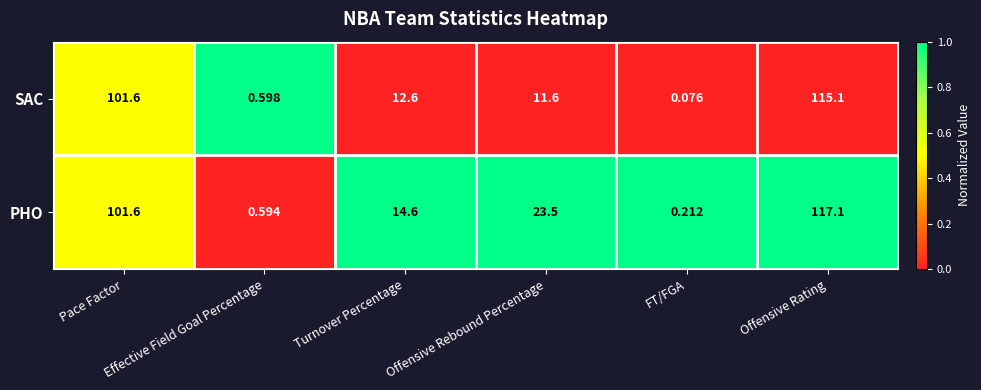

List the series in order of their overall mean, highest first.

PHO, SAC